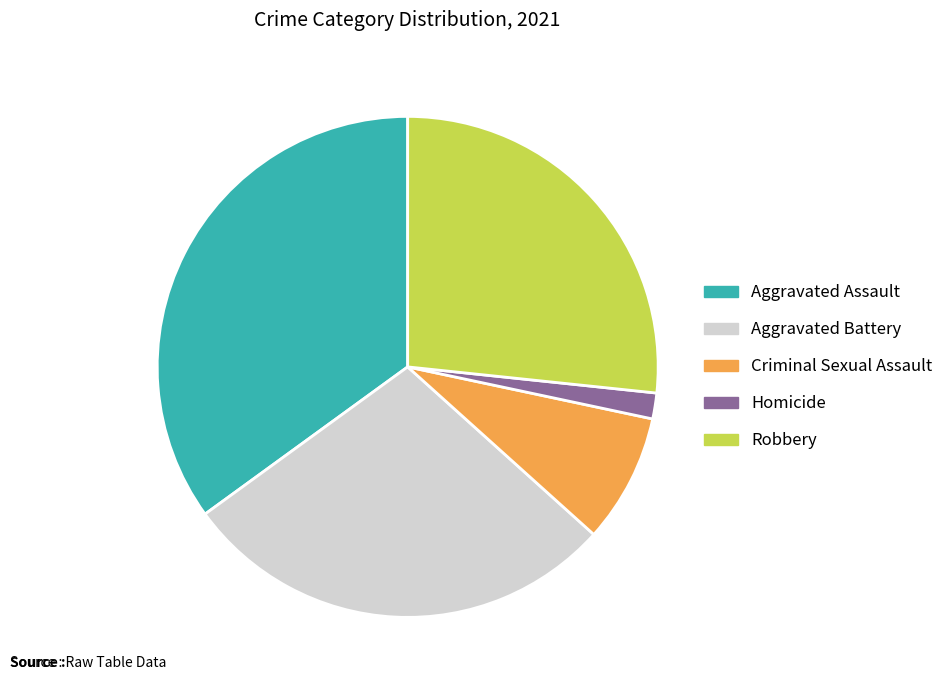

Which category has the smallest portion of the pie?

Homicide